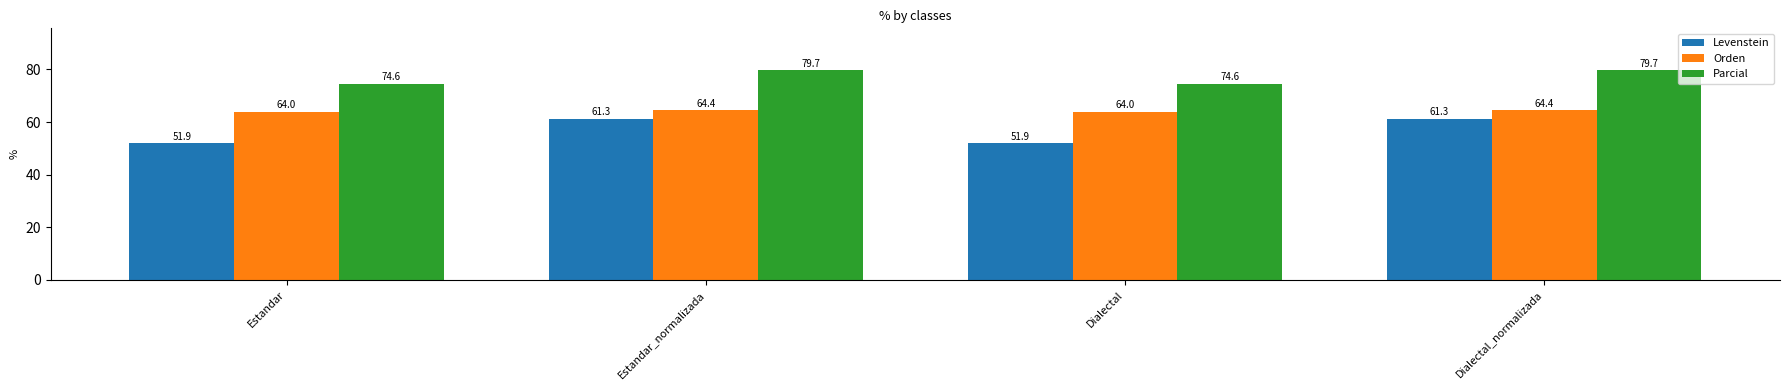

Reading left to right, extract all data points from this chart.

Levenstein: Estandar=51.9	Estandar_normalizada=61.3	Dialectal=51.9	Dialectal_normalizada=61.3
Orden: Estandar=64.0	Estandar_normalizada=64.4	Dialectal=64.0	Dialectal_normalizada=64.4
Parcial: Estandar=74.6	Estandar_normalizada=79.7	Dialectal=74.6	Dialectal_normalizada=79.7